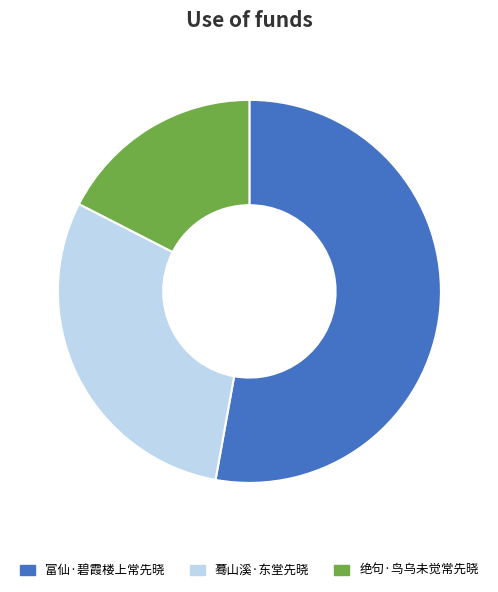

Count the number of slices in the pie.

3